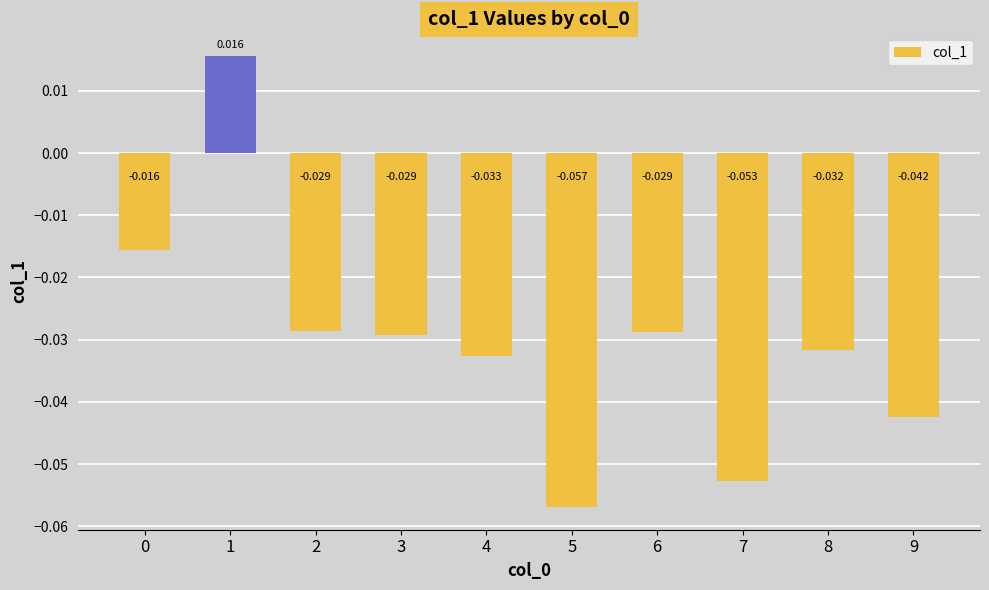

Count the values in the range 0 to 1.

1